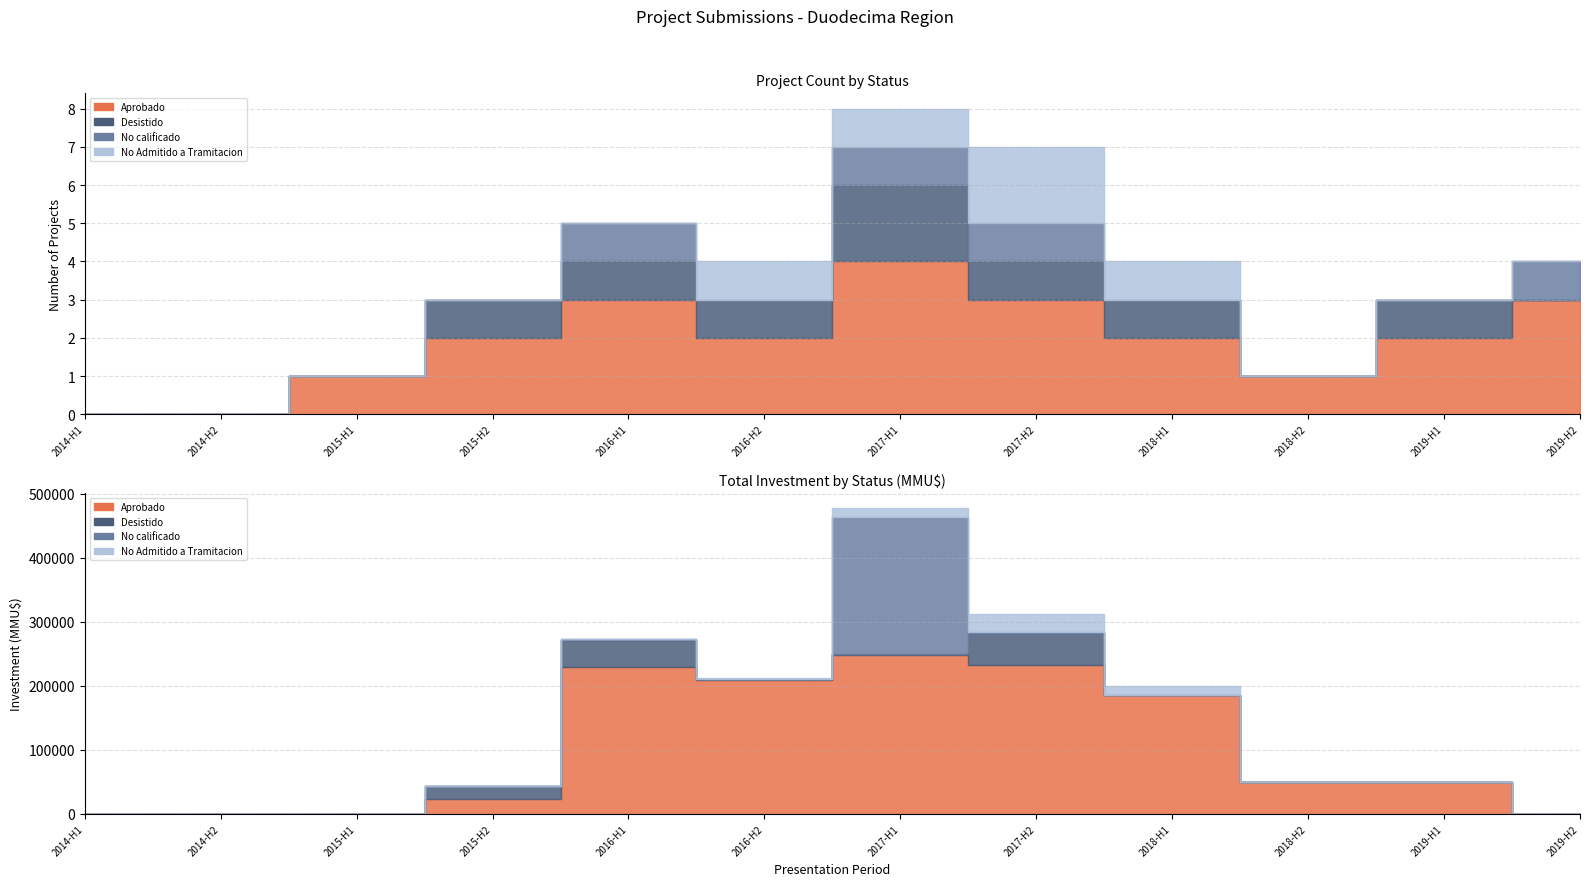

Reading left to right, extract all data points from this chart.

Aprobado: 2014=0	2014=0	2015=1	2015=2	2016=3	2016=2	2017=4	2018=3	2018=2	2019=1	2020=2	2021=3
Desistido: 2014=0	2014=0	2015=0	2015=1	2016=1	2016=1	2017=2	2018=1	2018=1	2019=0	2020=1	2021=0
No calificado: 2014=0	2014=0	2015=0	2015=0	2016=1	2016=0	2017=1	2018=1	2018=0	2019=0	2020=0	2021=1
No Admitido a Tramitacion: 2014=0	2014=0	2015=0	2015=0	2016=0	2016=1	2017=1	2018=2	2018=1	2019=0	2020=0	2021=0